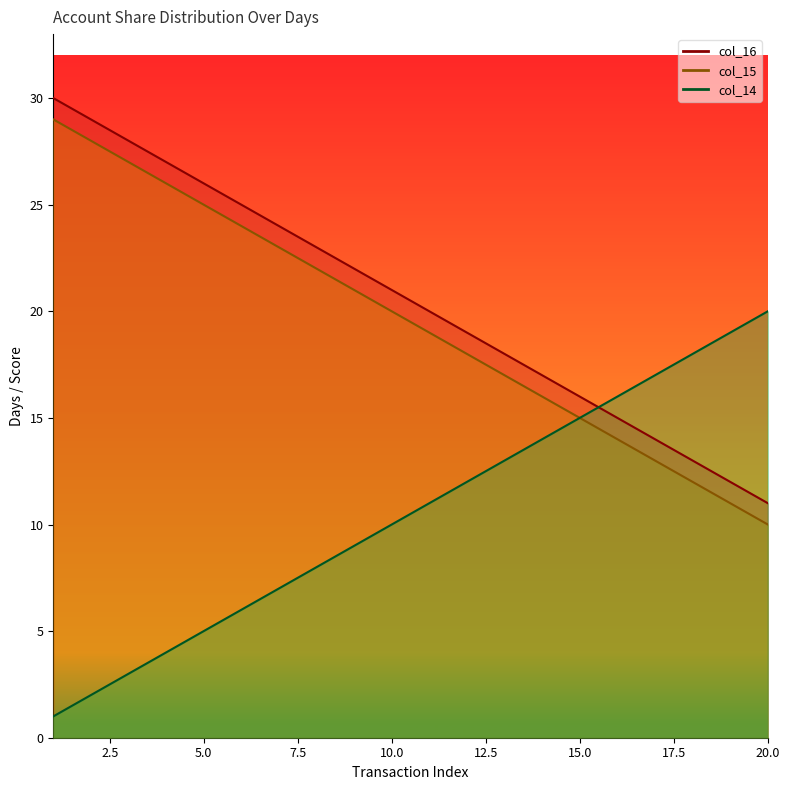

True or false: col_15 and col_14 cross at least once.

False